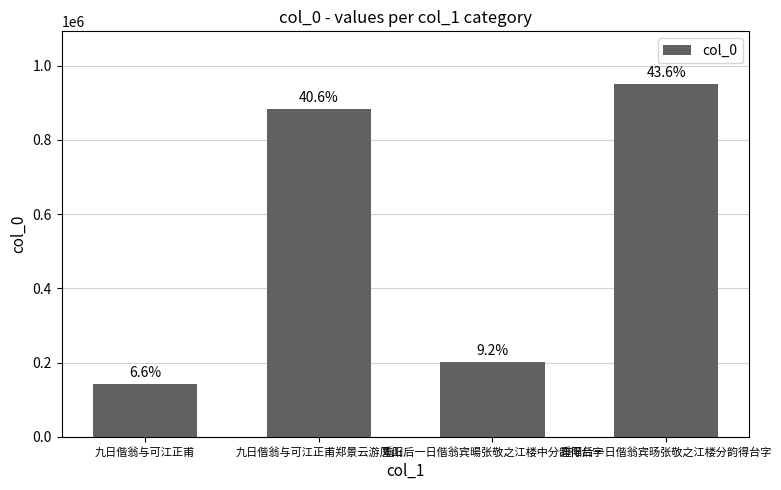

Does the chart contain any negative values?

No